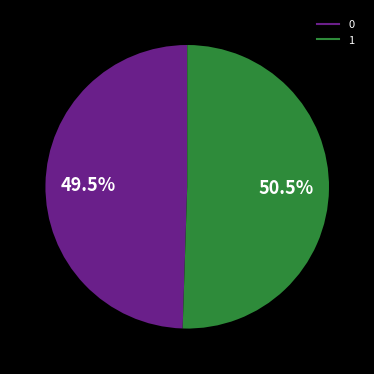

Approximately how many times larger is the value at 1 compared to 0?

1.0